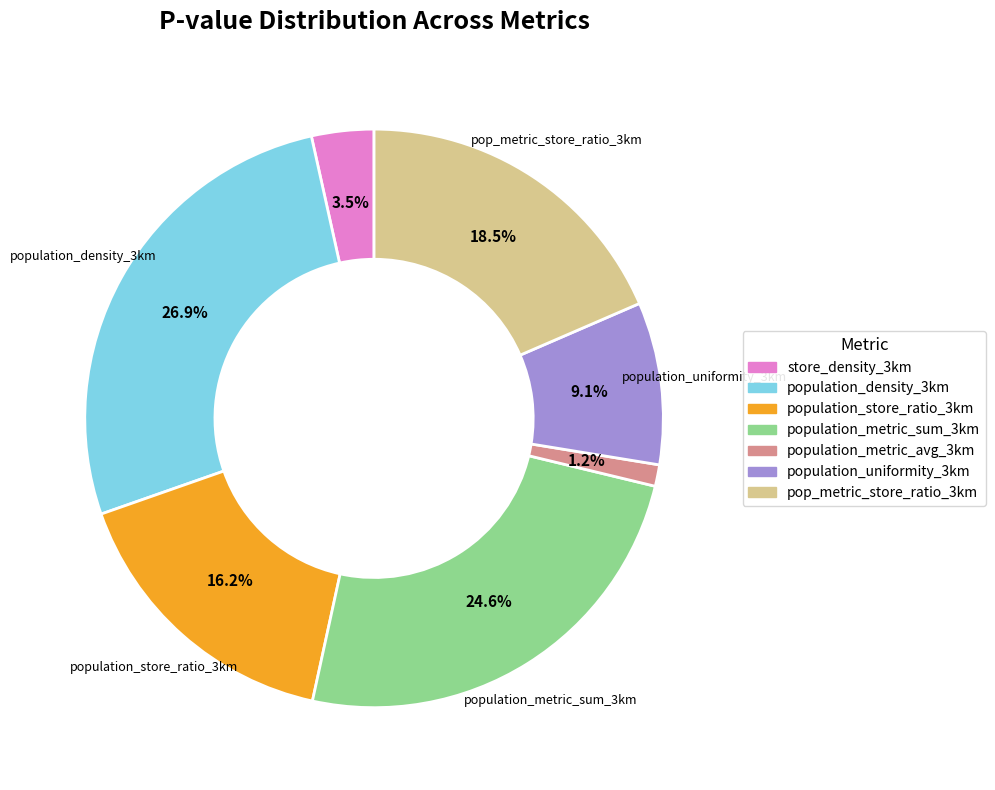

Which has a higher value, population_density_3km or pop_metric_store_ratio_3km?

population_density_3km